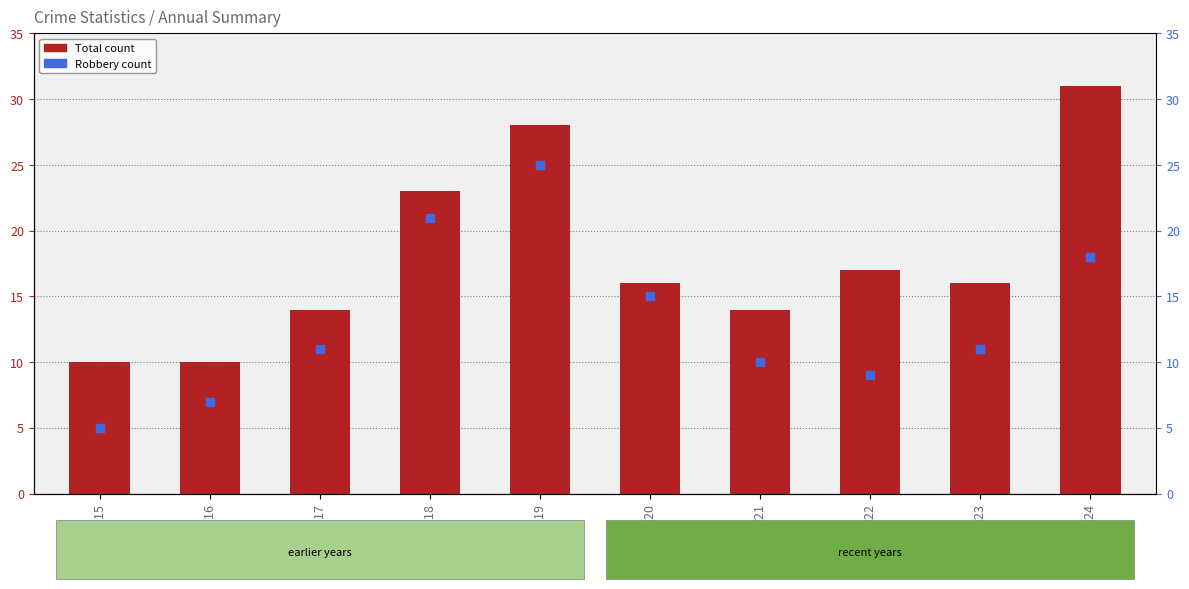

What is the total value across all series at 2020?

31